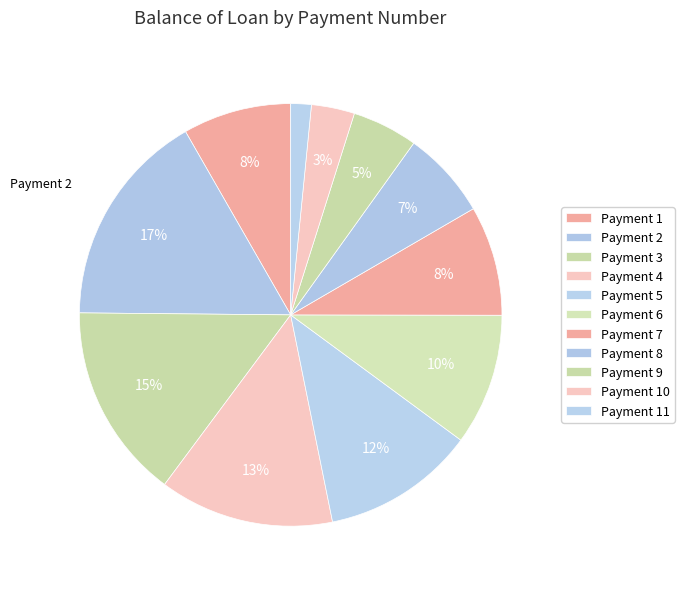

How many segments does this pie chart have?

11